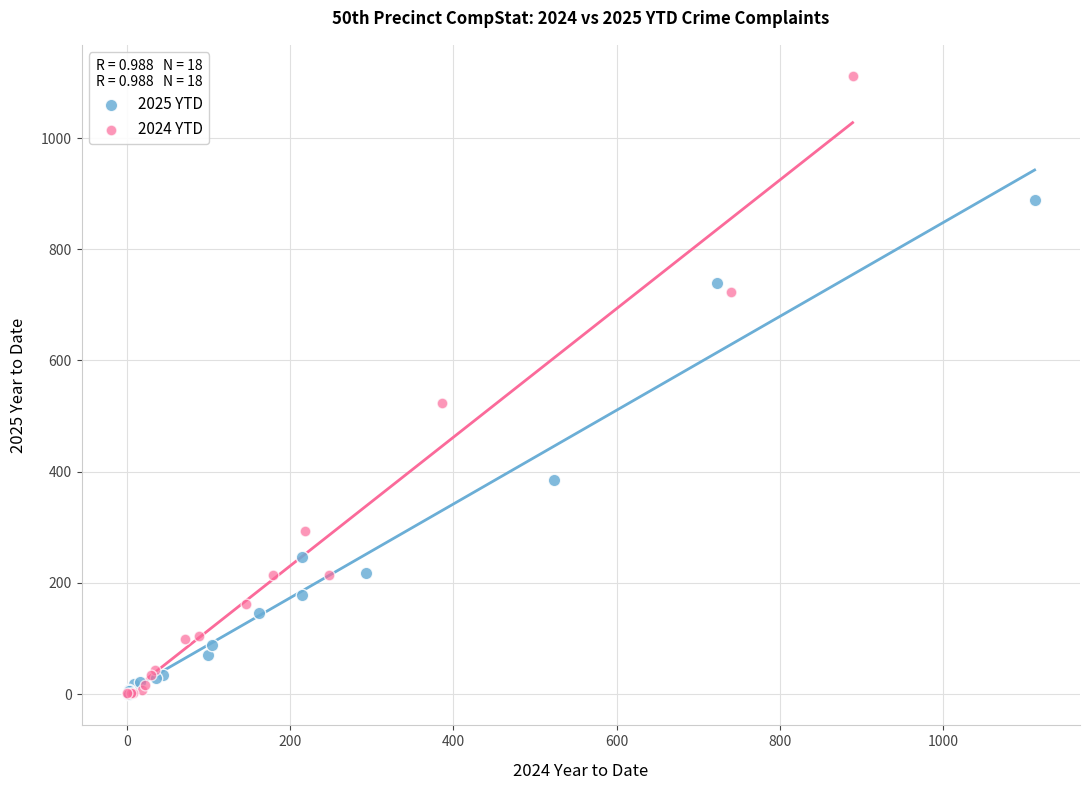

Which series has the largest Y range (max minus min)?

2024 YTD